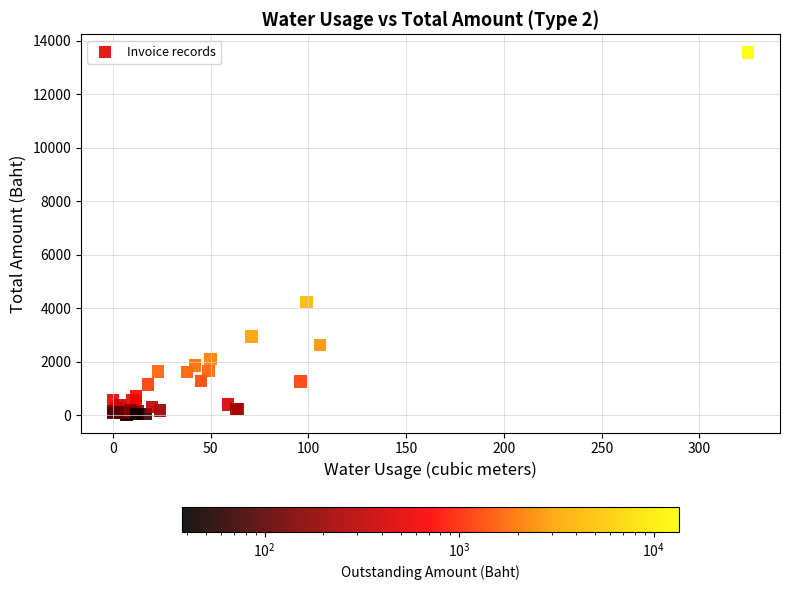

What Y value in the scatter plot is closest to 6802?

4228.1